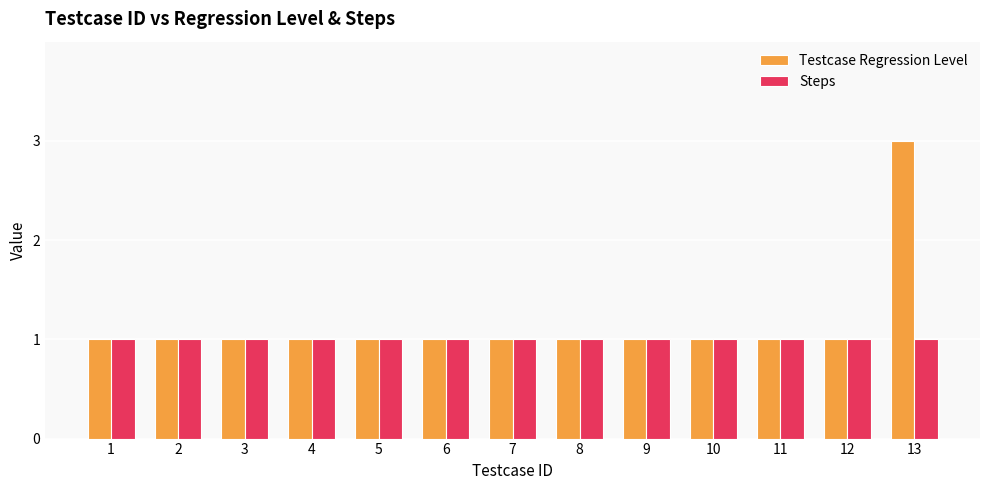

At which category does the chart reach its peak across all series?

13